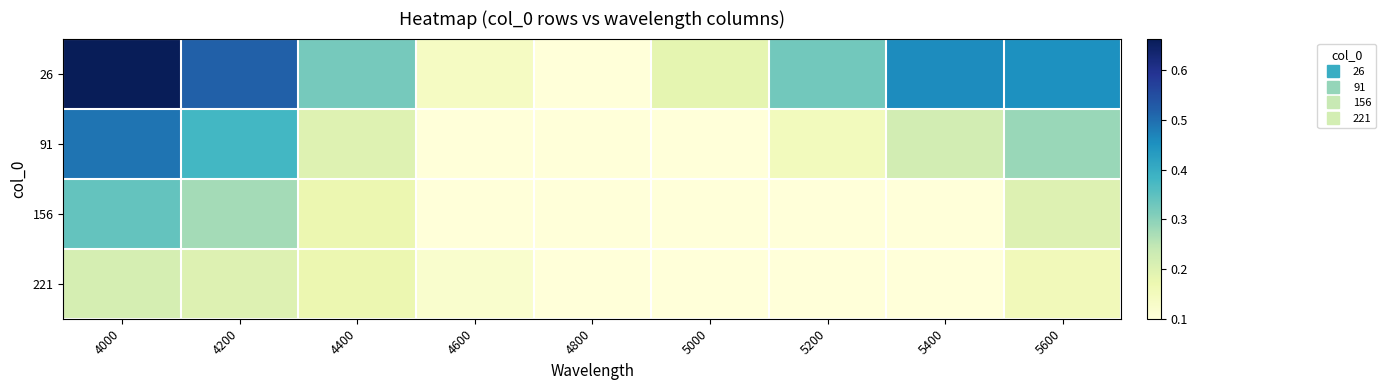

Reading left to right, what are all the values shown in this chart?

26: 4000=0.7	4200=0.5	4400=0.3	4600=0.1	4800=0.1	5000=0.2	5200=0.3	5400=0.5	5600=0.5
91: 4000=0.5	4200=0.4	4400=0.2	4600=0.1	4800=0.1	5000=0.1	5200=0.2	5400=0.2	5600=0.3
156: 4000=0.3	4200=0.3	4400=0.2	4600=0.1	4800=0.1	5000=0.1	5200=0.1	5400=0.1	5600=0.2
221: 4000=0.2	4200=0.2	4400=0.2	4600=0.1	4800=0.1	5000=0.1	5200=0.1	5400=0.1	5600=0.2